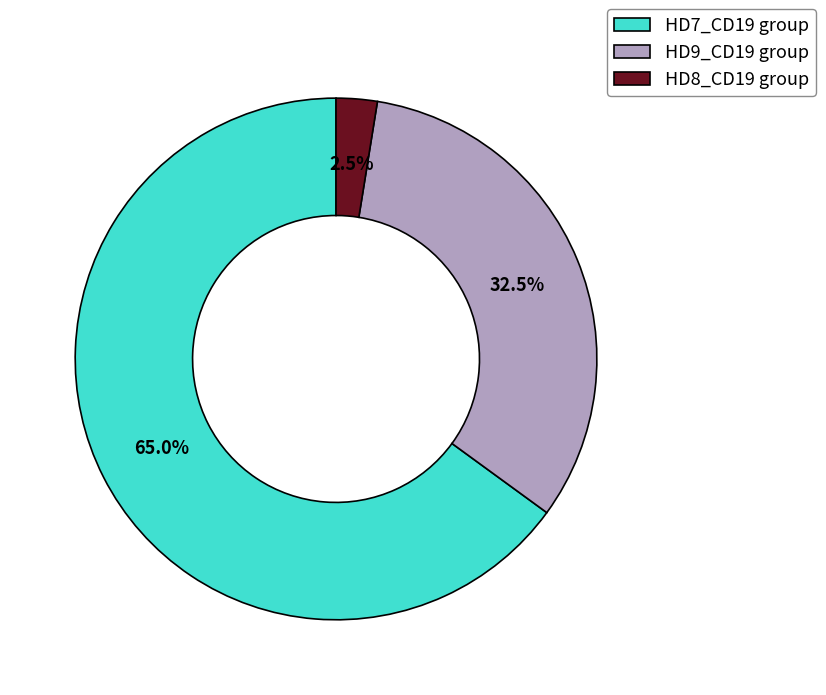

What percentage is NOT represented by HD8_CD19 group?

97.5%